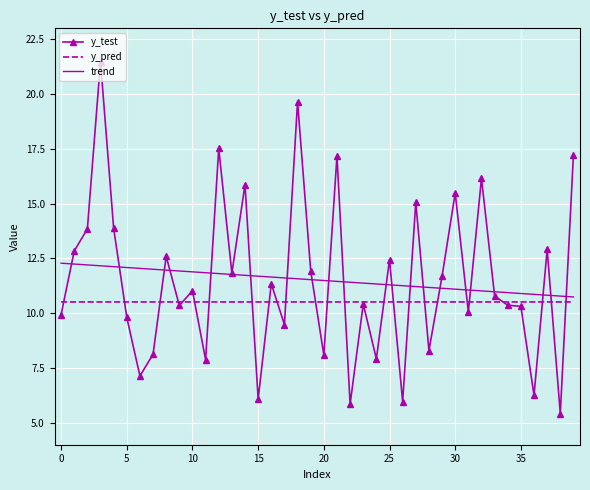

What is the smallest value displayed?

5.4